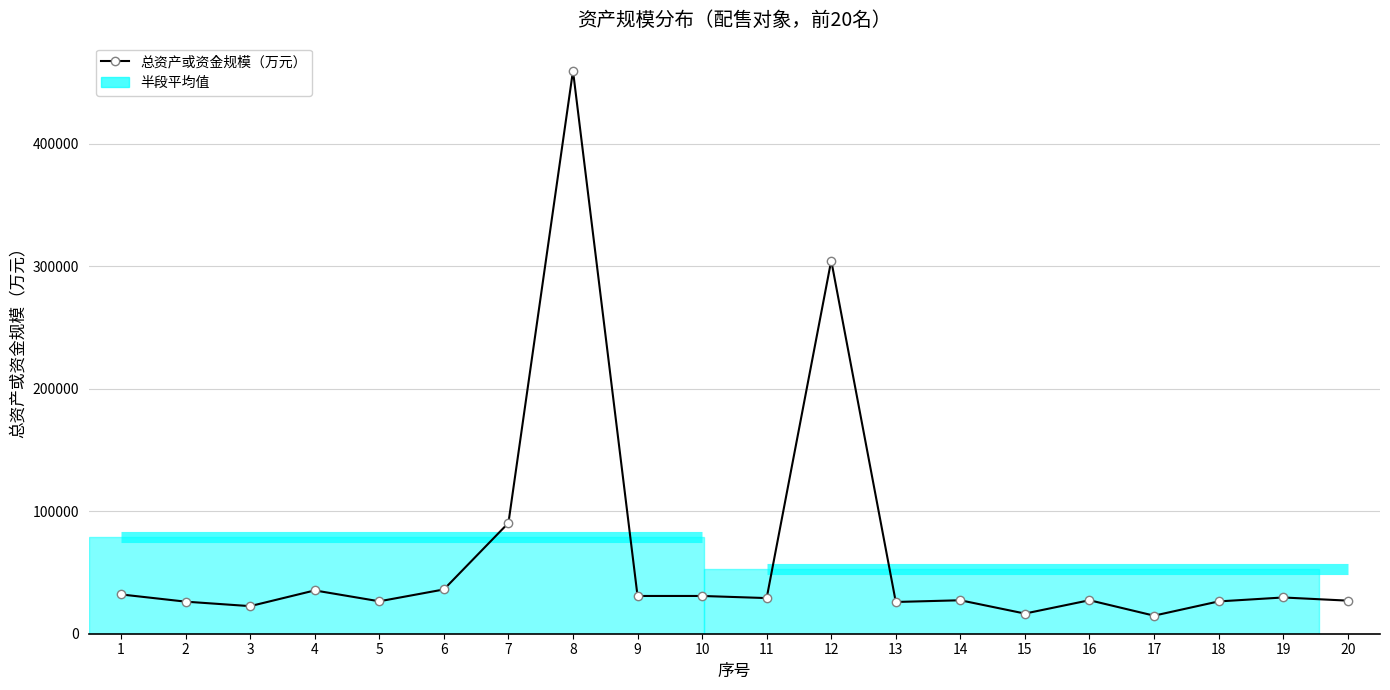

Which label corresponds to the largest value in the chart?

8